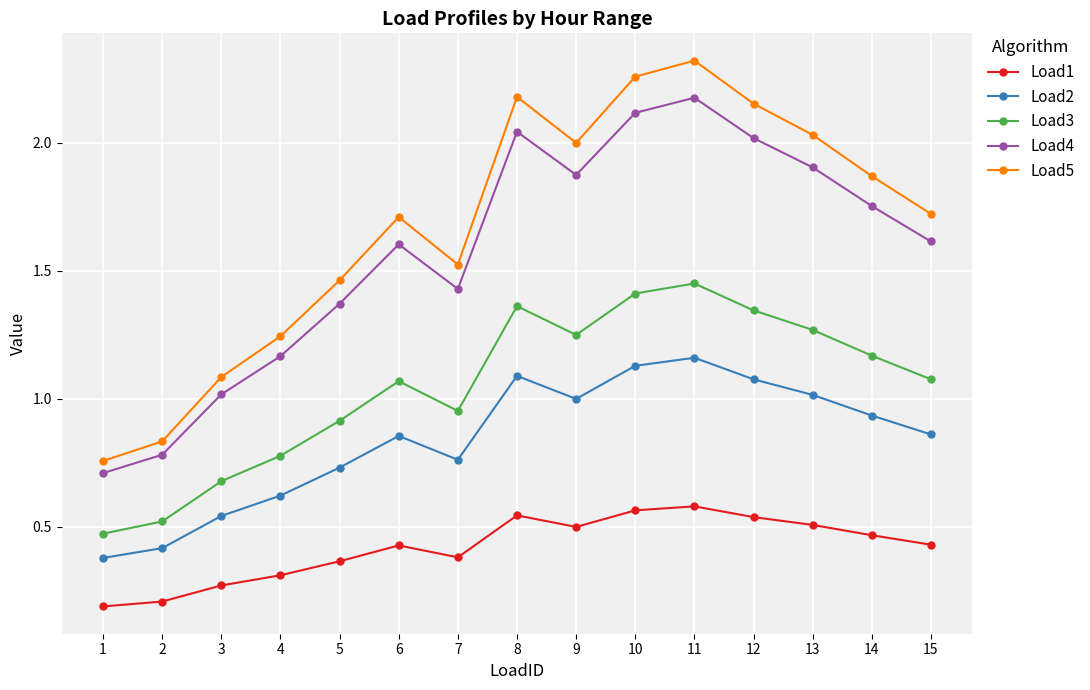

How many lines are shown in the chart?

5